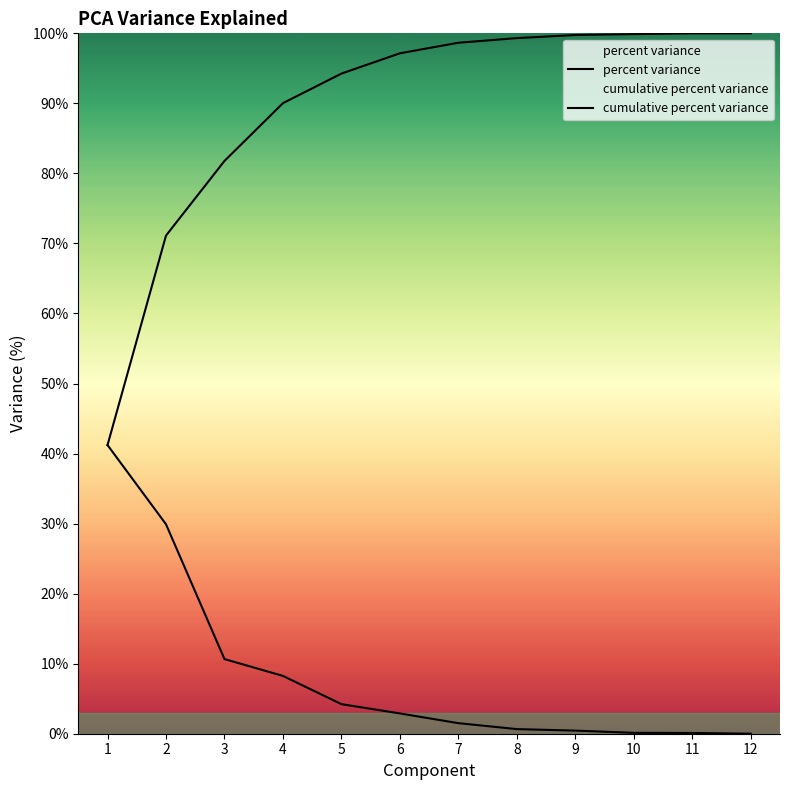

True or false: percent variance and cumulative percent variance cross at least once.

False